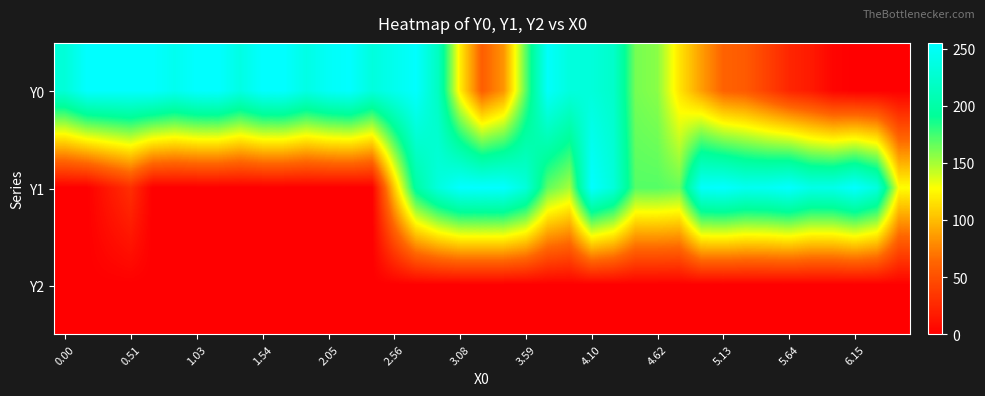

Rank the series by their maximum value, from highest to lowest.

Y0, Y1, Y2